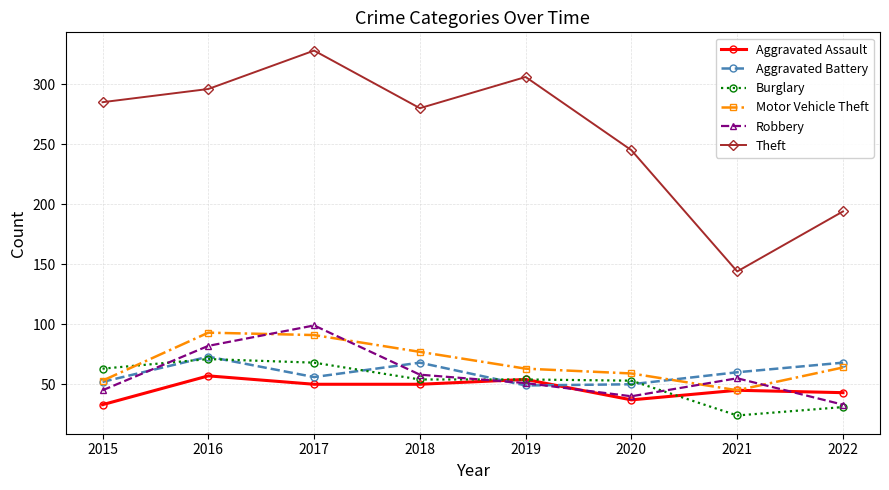

What is the sum of all Burglary values?

418